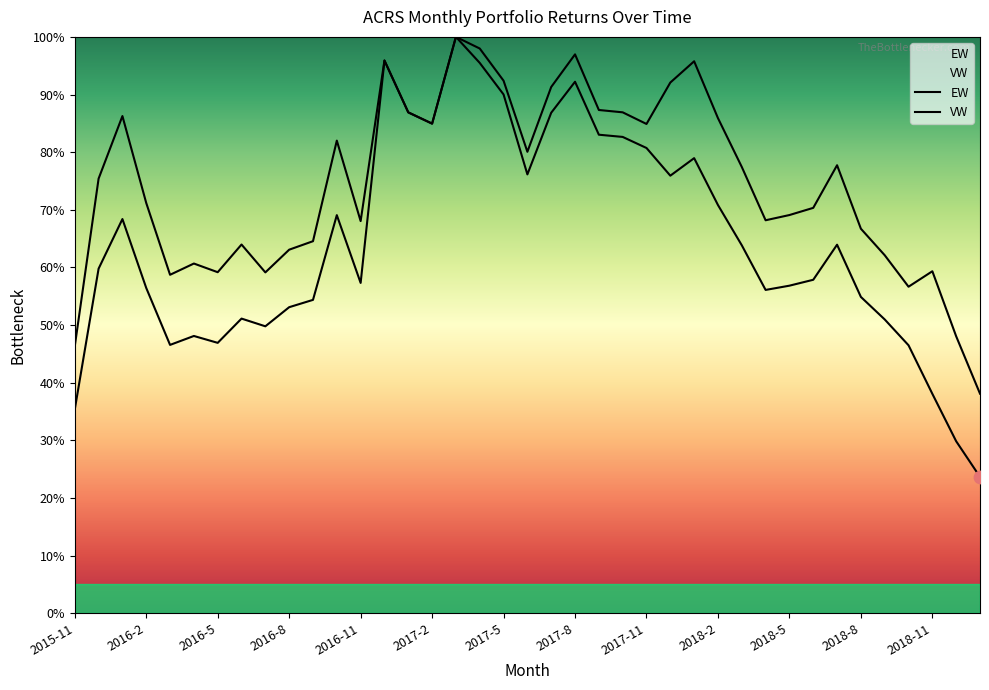

Which series reaches the minimum Y coordinate?

VW